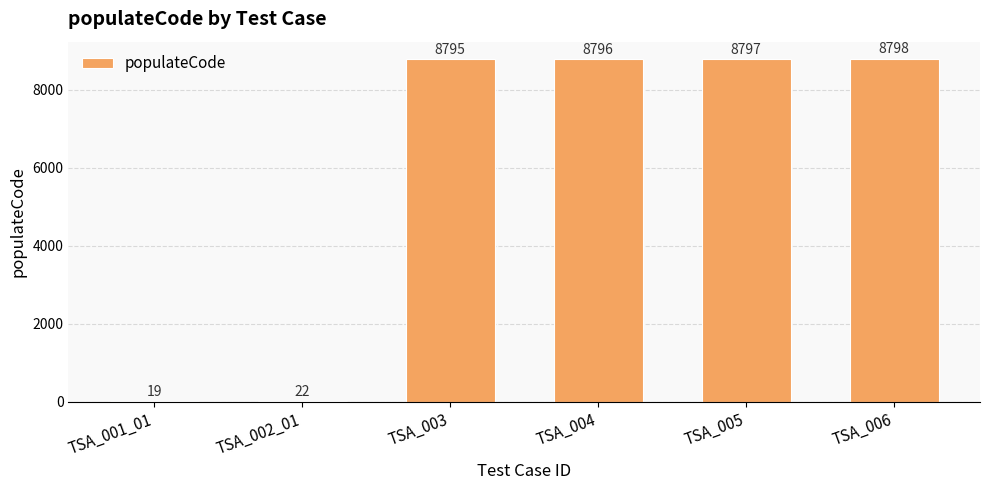

Count the number of categories in the chart.

6